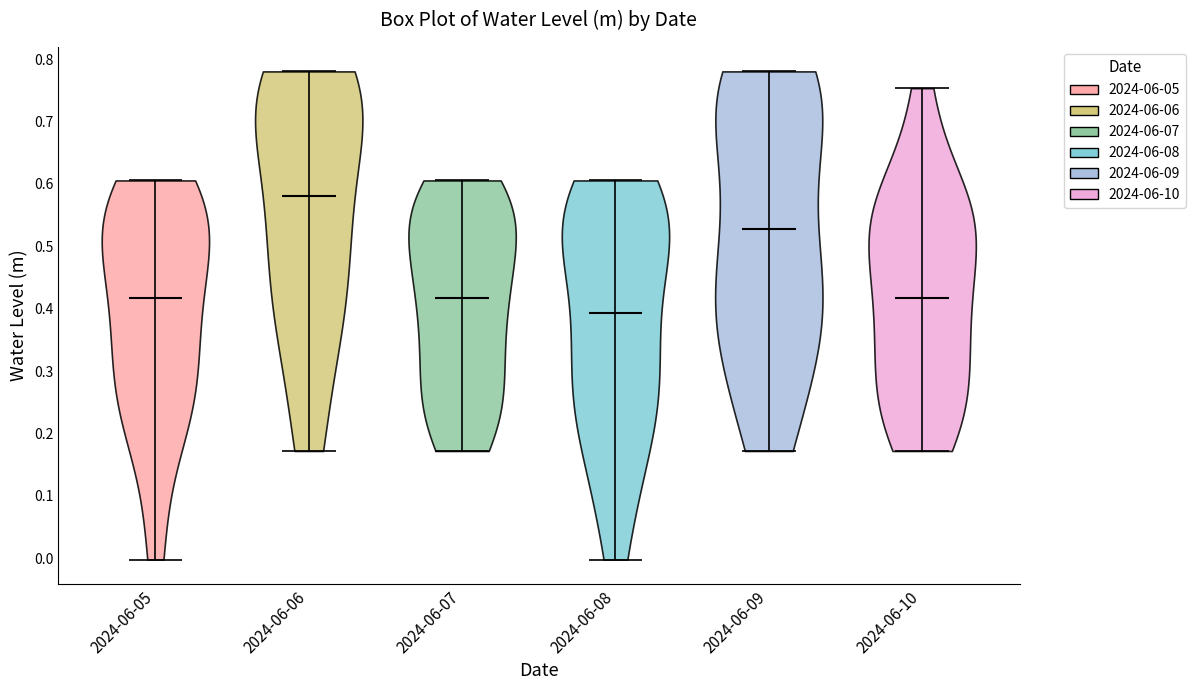

Reading left to right, read every violin against the y-axis: where its median line is, and the lowest and highest points it reaches. The values are not printed on the chart, so give them approximately, as read against the axis.

2024-06-05: median line 0.42, lowest point 0.00, highest point 0.61
2024-06-06: median line 0.58, lowest point 0.17, highest point 0.78
2024-06-07: median line 0.42, lowest point 0.17, highest point 0.61
2024-06-08: median line 0.39, lowest point 0.00, highest point 0.61
2024-06-09: median line 0.53, lowest point 0.17, highest point 0.78
2024-06-10: median line 0.42, lowest point 0.17, highest point 0.75